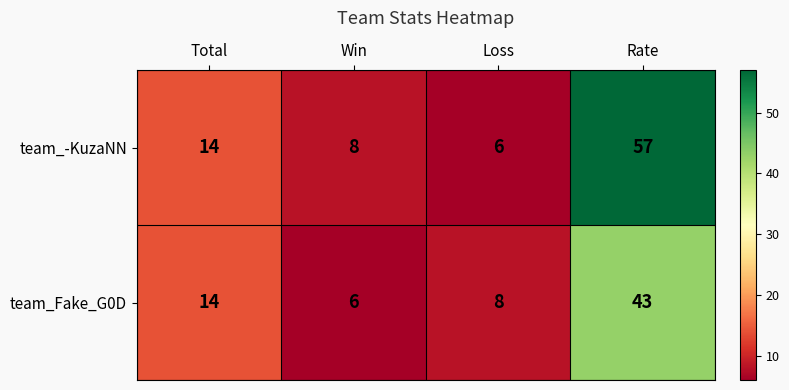

Rank the series by their maximum value, from highest to lowest.

team_-KuzaNN, team_Fake_G0D